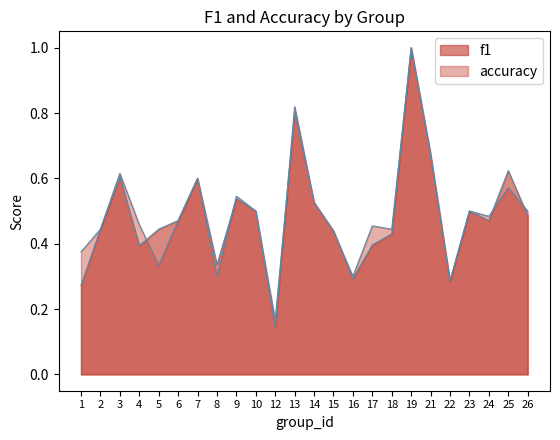

What is the value of the accuracy point at the 22nd from the left?

0.5